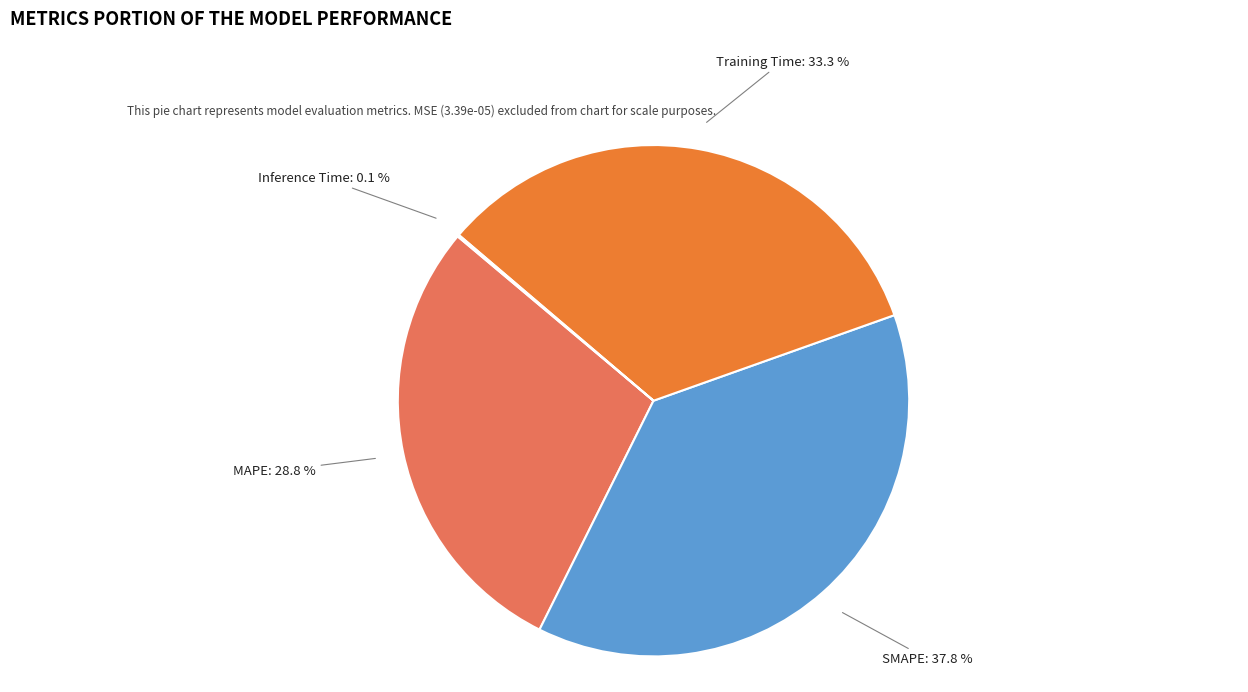

Which category has the biggest portion of the pie?

SMAPE